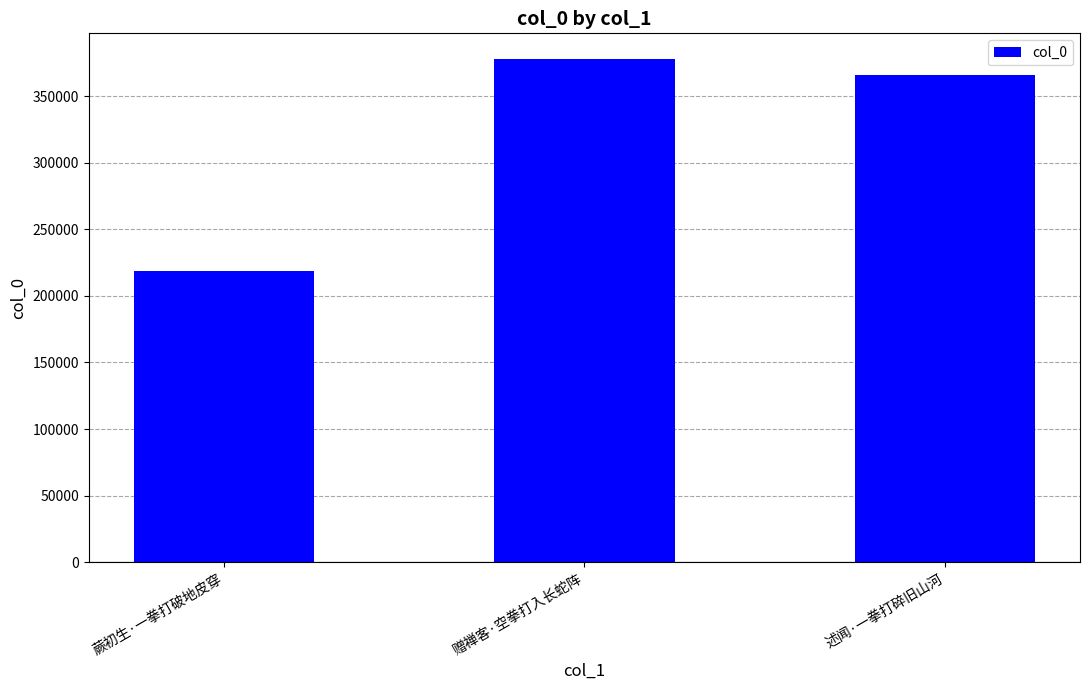

What is the label of the 1st bar from the right?

述闻·一拳打碎旧山河